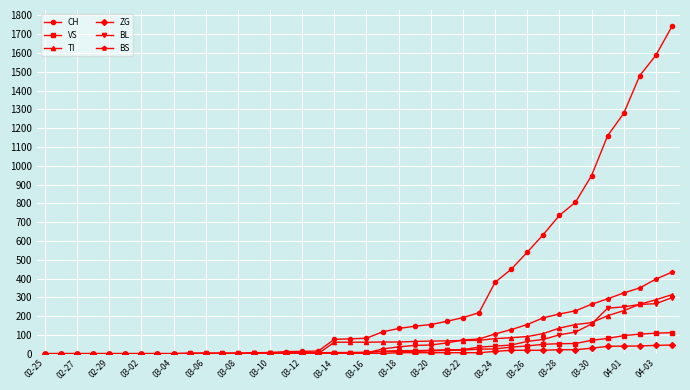

What is the maximum value shown in the chart?

1742